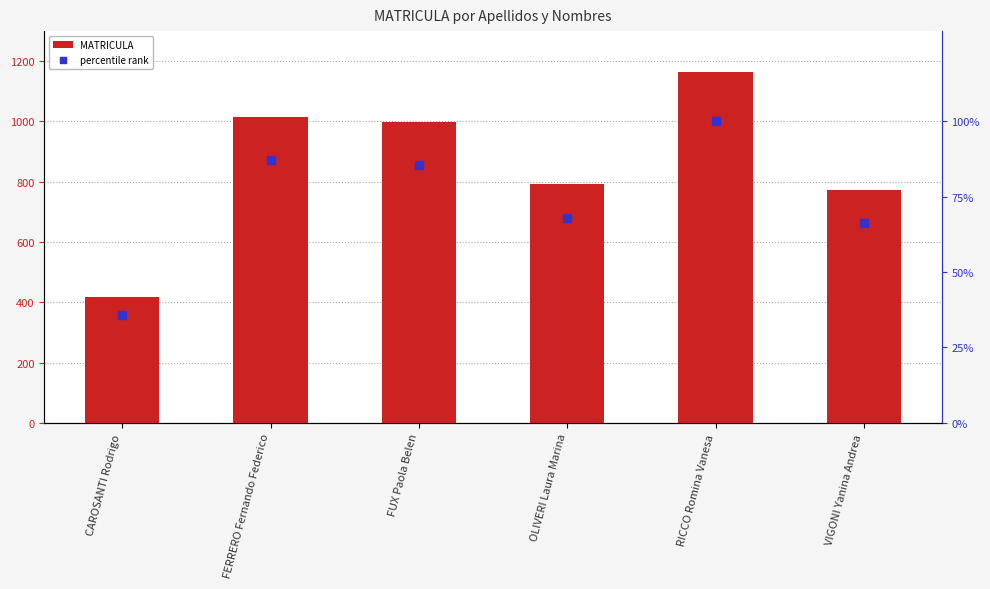

Which series contains the highest Y value?

MATRICULA